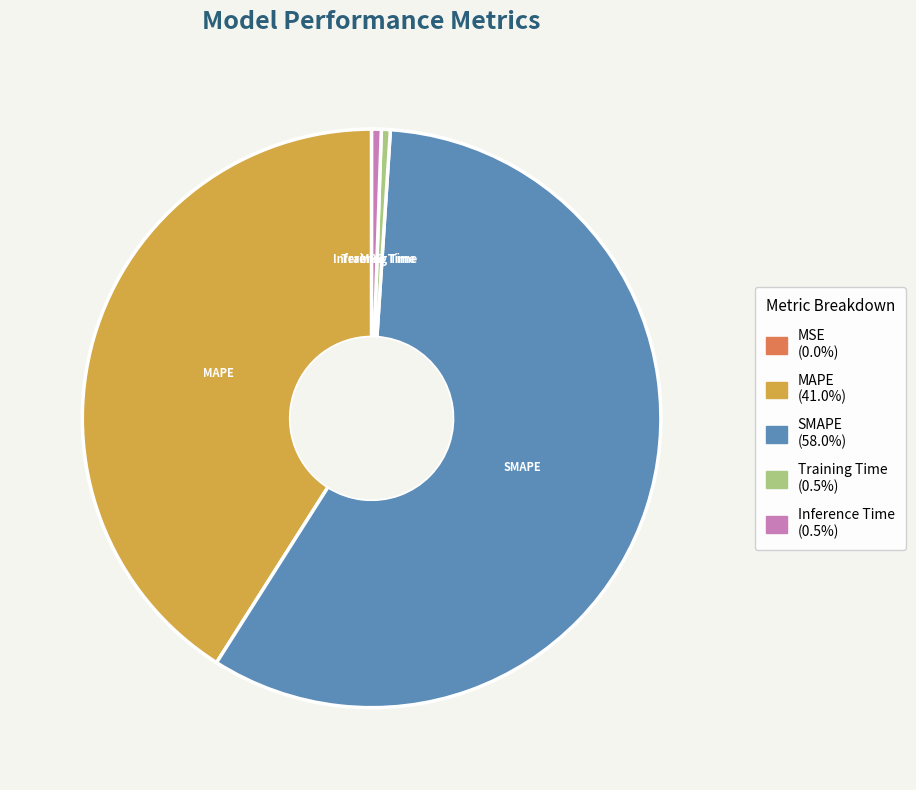

Which category has the biggest portion of the pie?

SMAPE